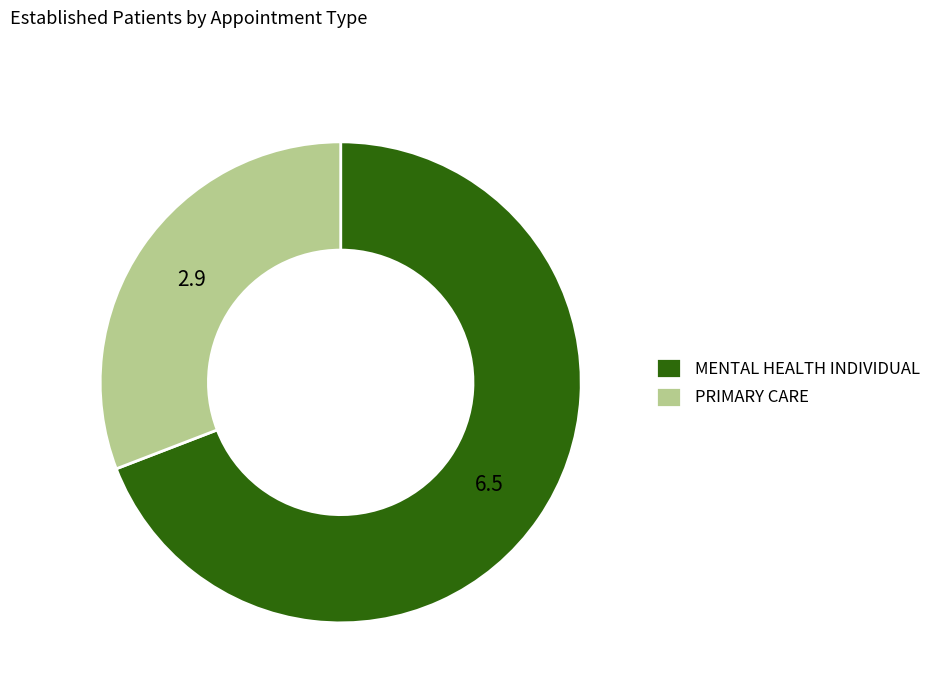

The MENTAL HEALTH INDIVIDUAL slice represents 64% of the pie. True or false?

False